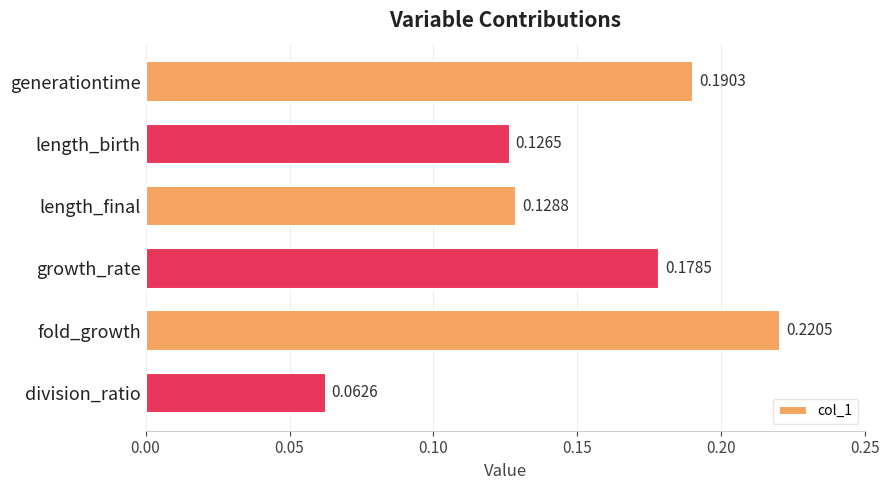

List the labels in order of value, largest first.

fold_growth, generationtime, growth_rate, length_final, length_birth, division_ratio